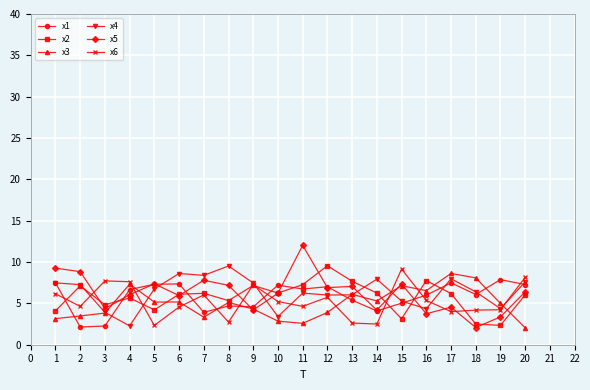

At which category does x5 reach its first local valley?

3